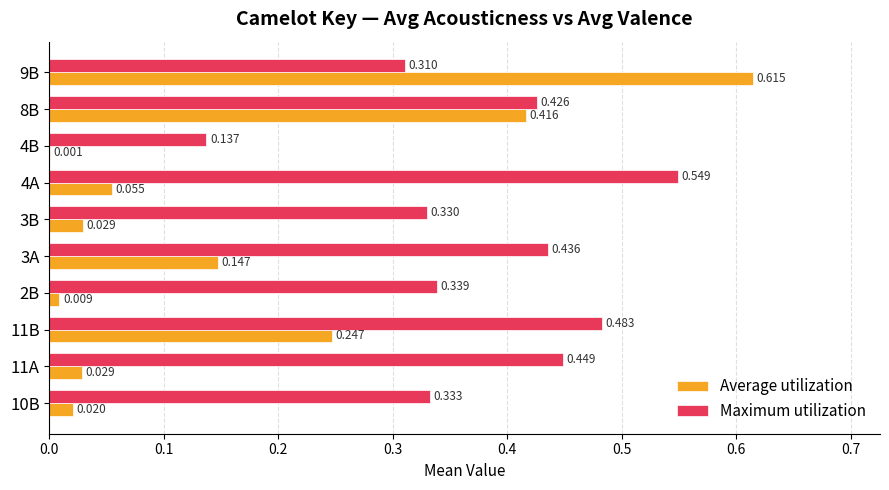

Which category has the highest value in the Maximum utilization series?

4A